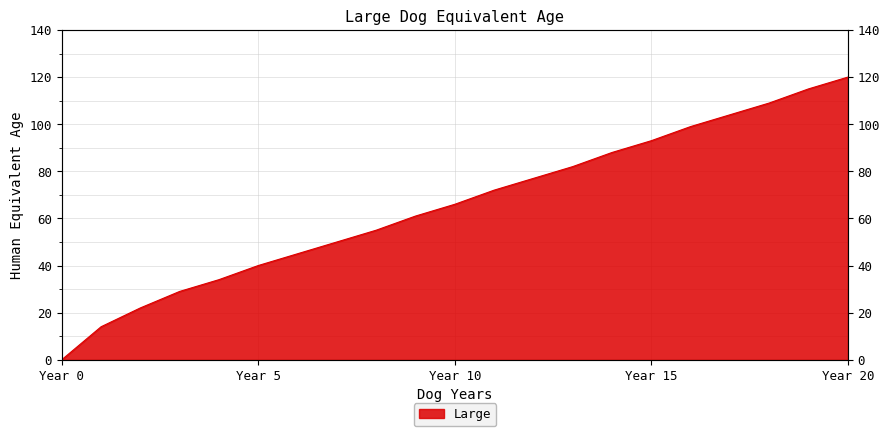

What is the change in value from 2 to 11?

+50